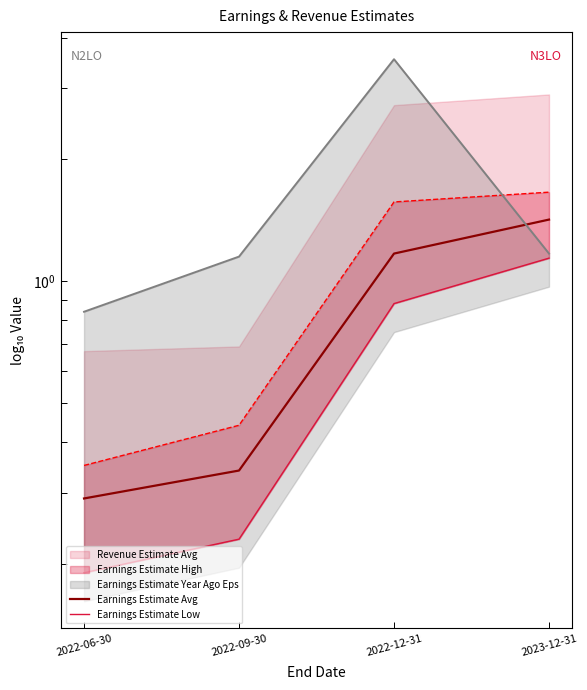

True or false: Earnings Estimate Avg and Earnings Estimate Low cross at least once.

False